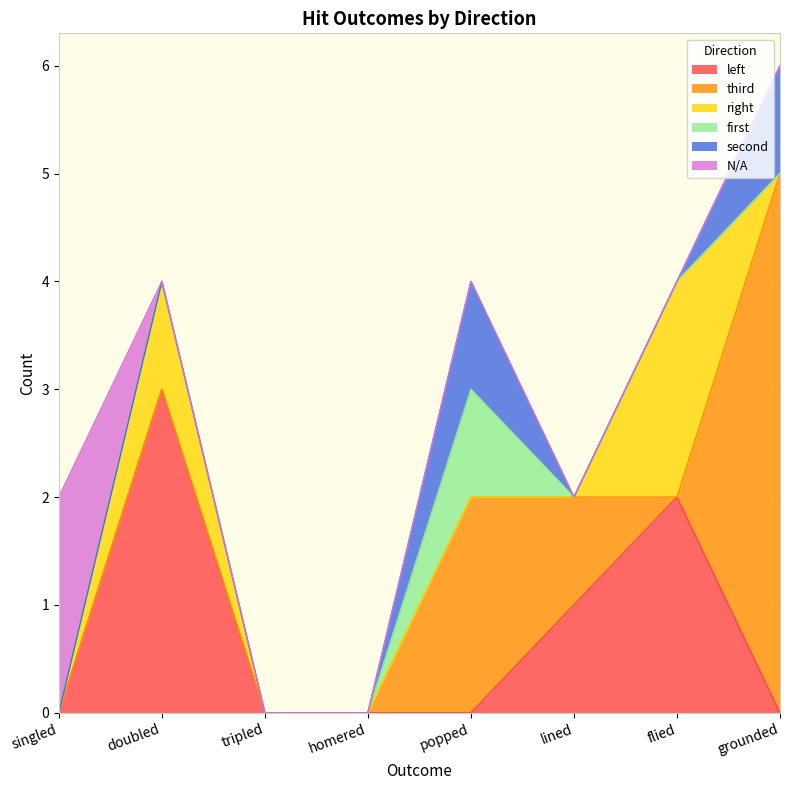

True or false: right and second intersect in this chart.

True